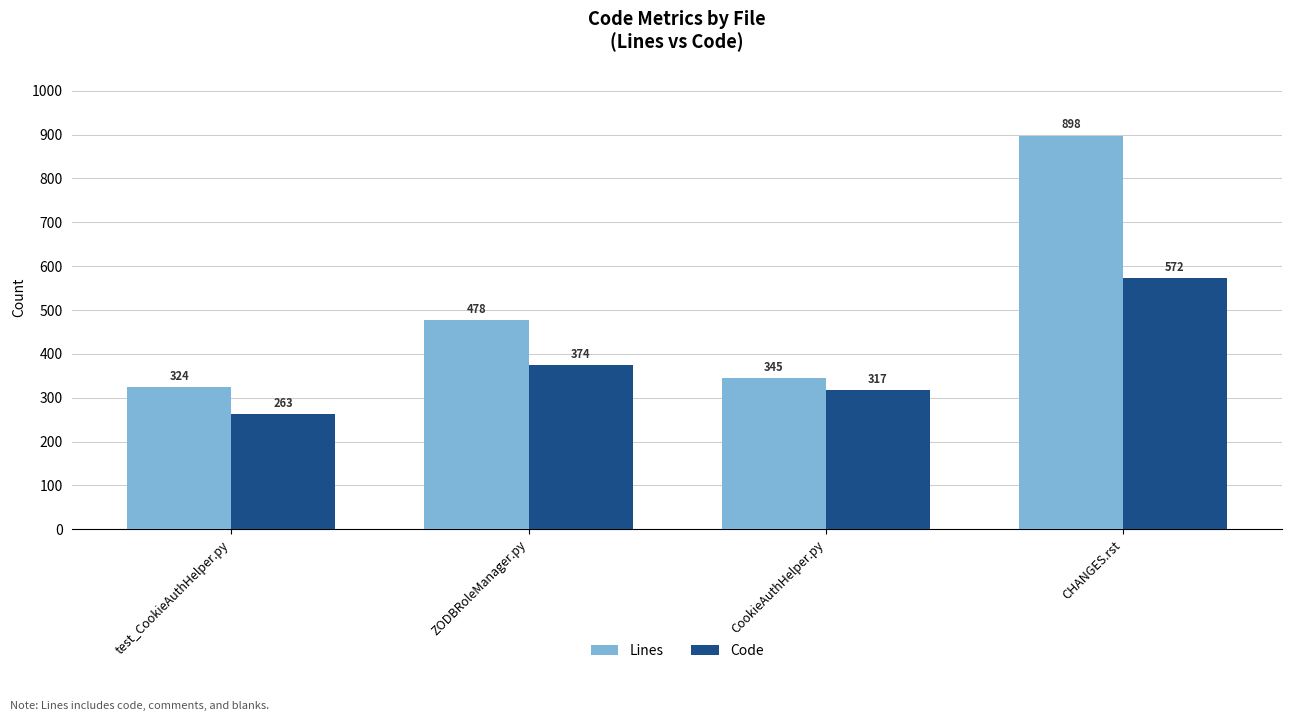

What is the sum of the Lines values at ZODBRoleManager.py and test_CookieAuthHelper.py?

802